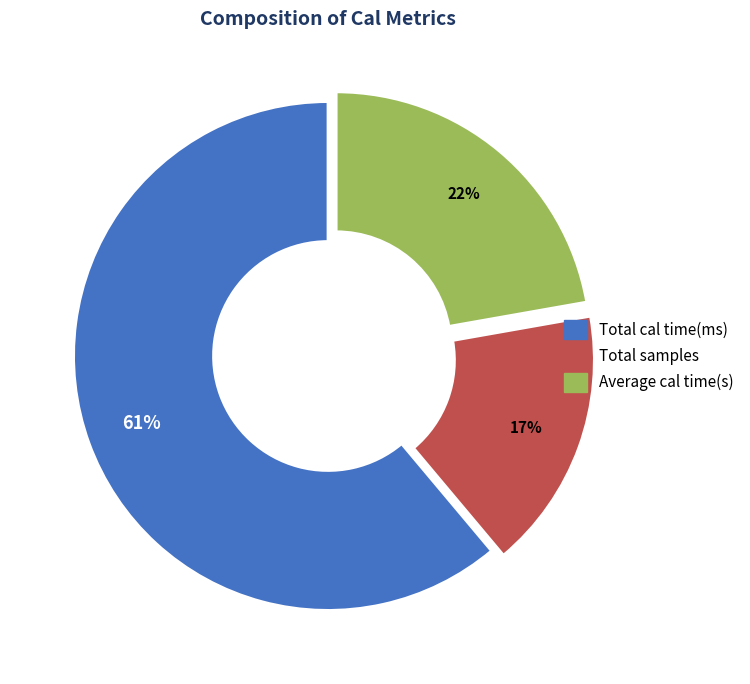

Is the sum of Total cal time(ms) and Average cal time(s) greater than half?

Yes